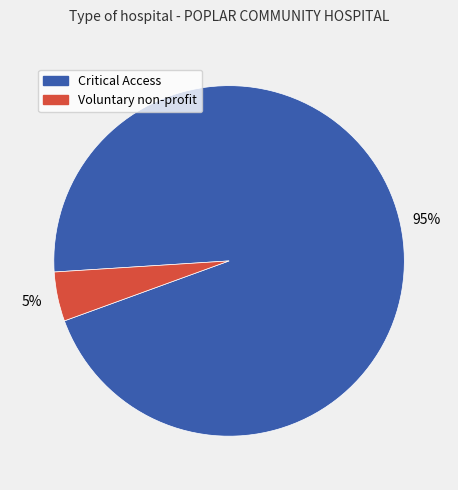

Is there a majority slice in this chart?

Yes